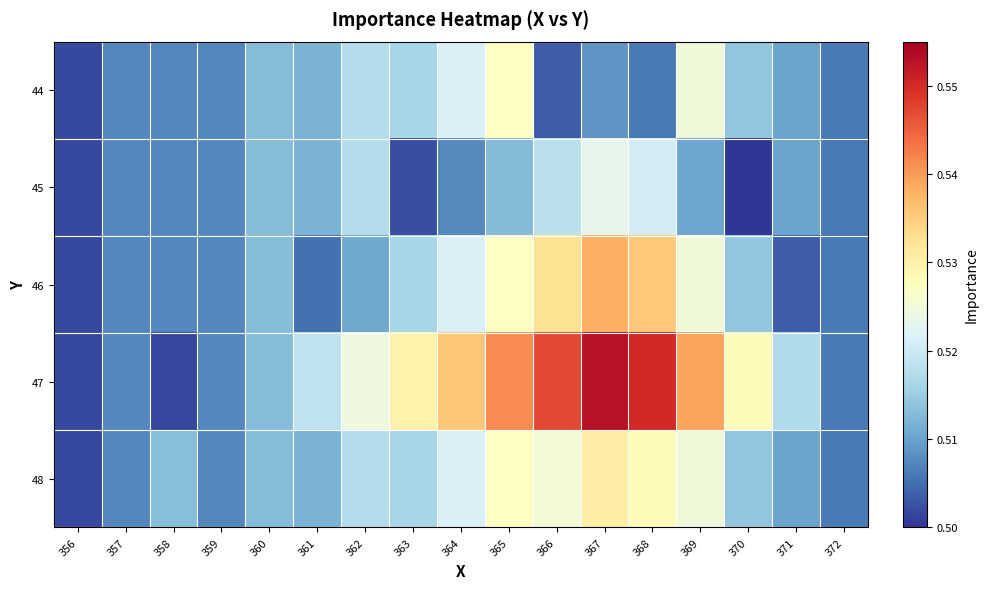

Rank the series at 370 from highest to lowest value.

47, 44, 48, 46, 45